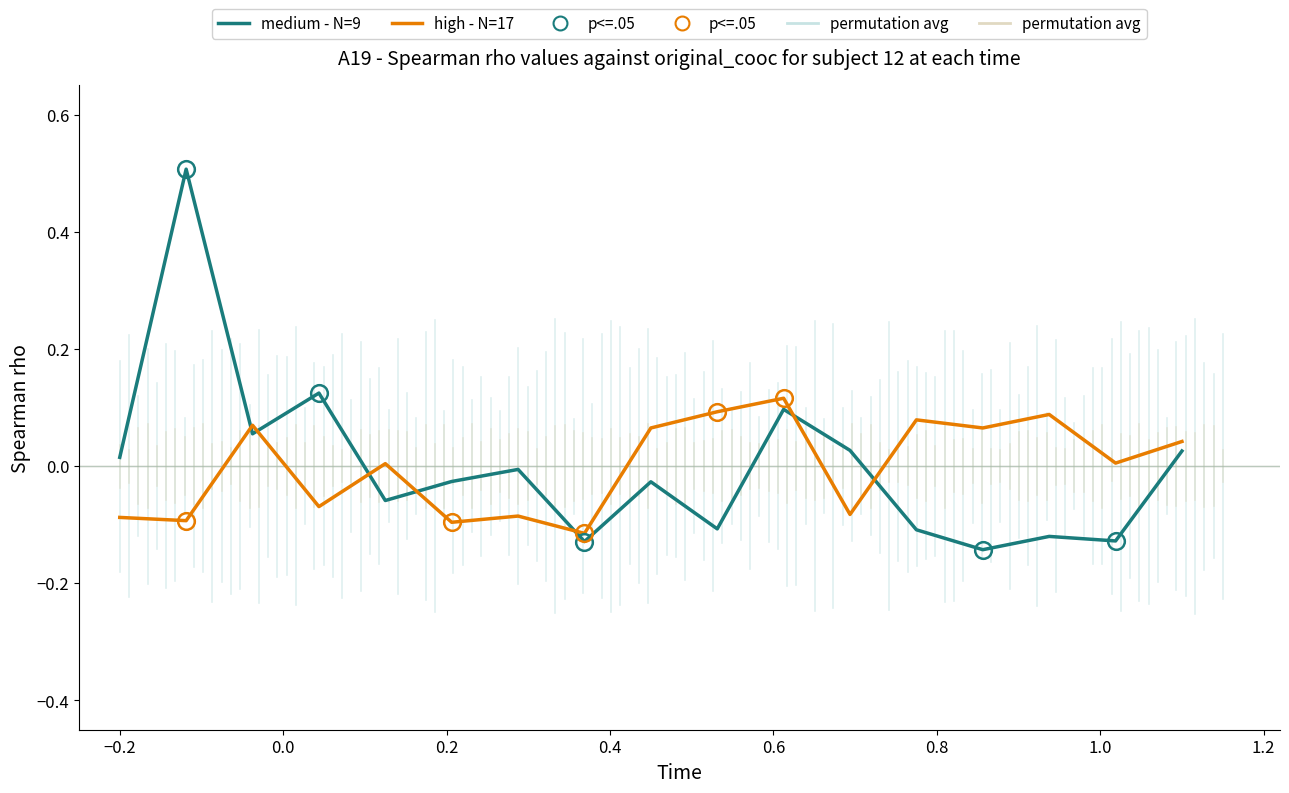

How many values in medium - N=9 are below zero?

10